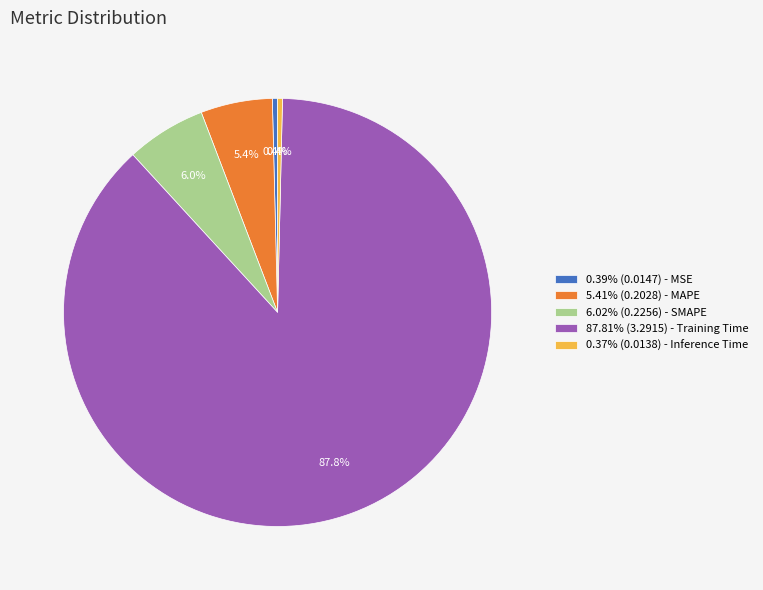

Is the sum of 87.81% (3.2915) - Training Time and 6.02% (0.2256) - SMAPE greater than half?

Yes